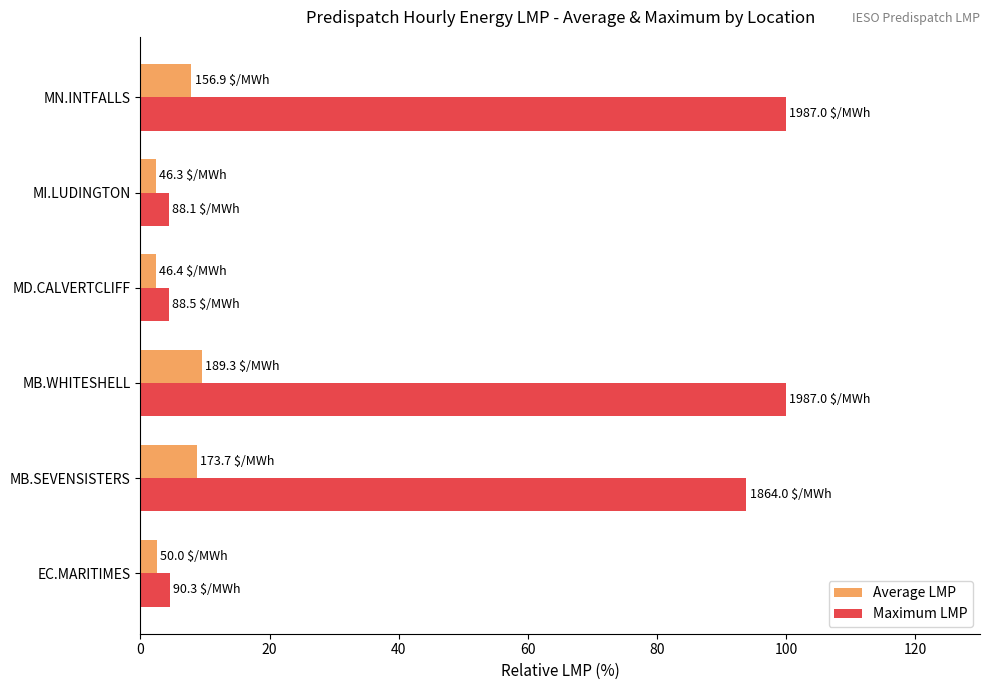

What is the approximate value of Maximum LMP at MB.SEVENSISTERS?

93.8